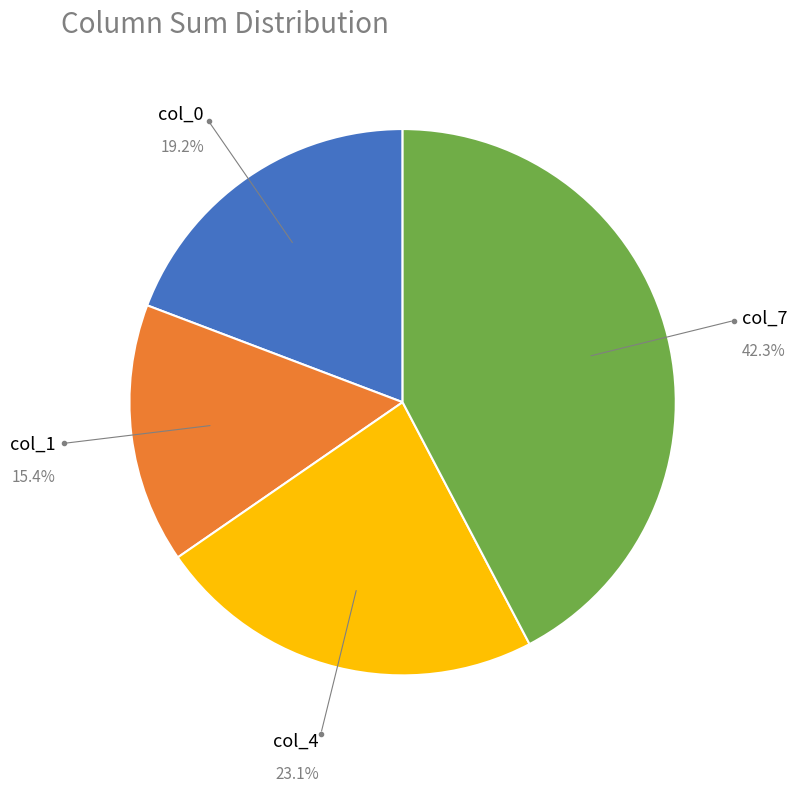

Is there any slice that represents more than half of the pie?

No